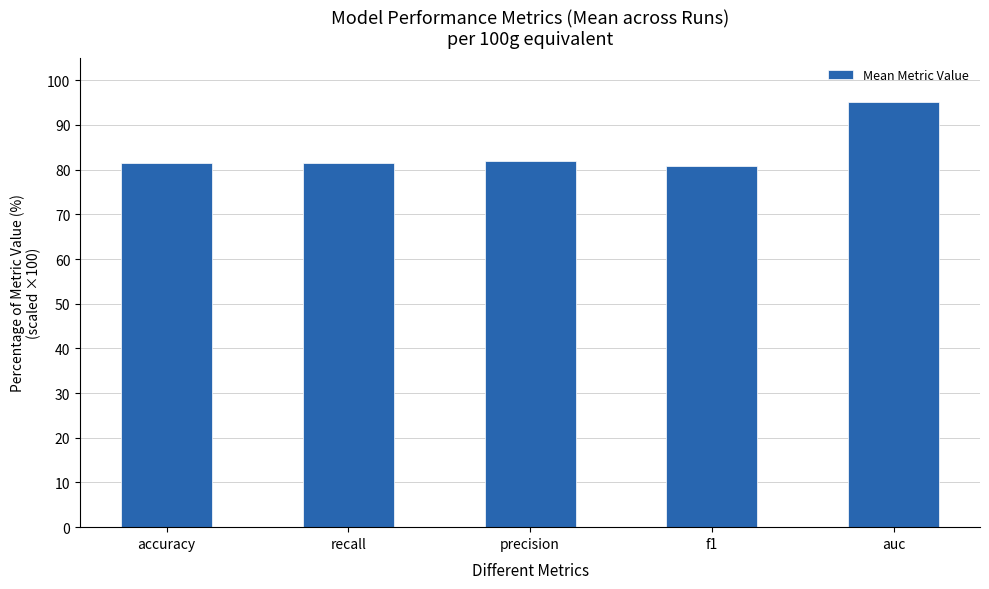

Which has a higher value, recall or auc?

auc